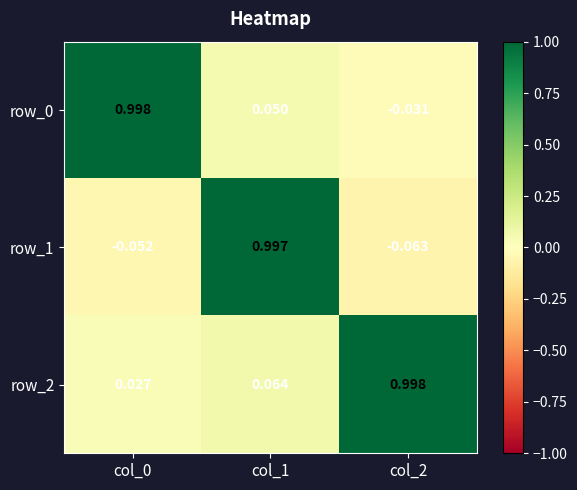

Is the value of row_2 at col_0 greater than the value of row_1 at col_1?

No